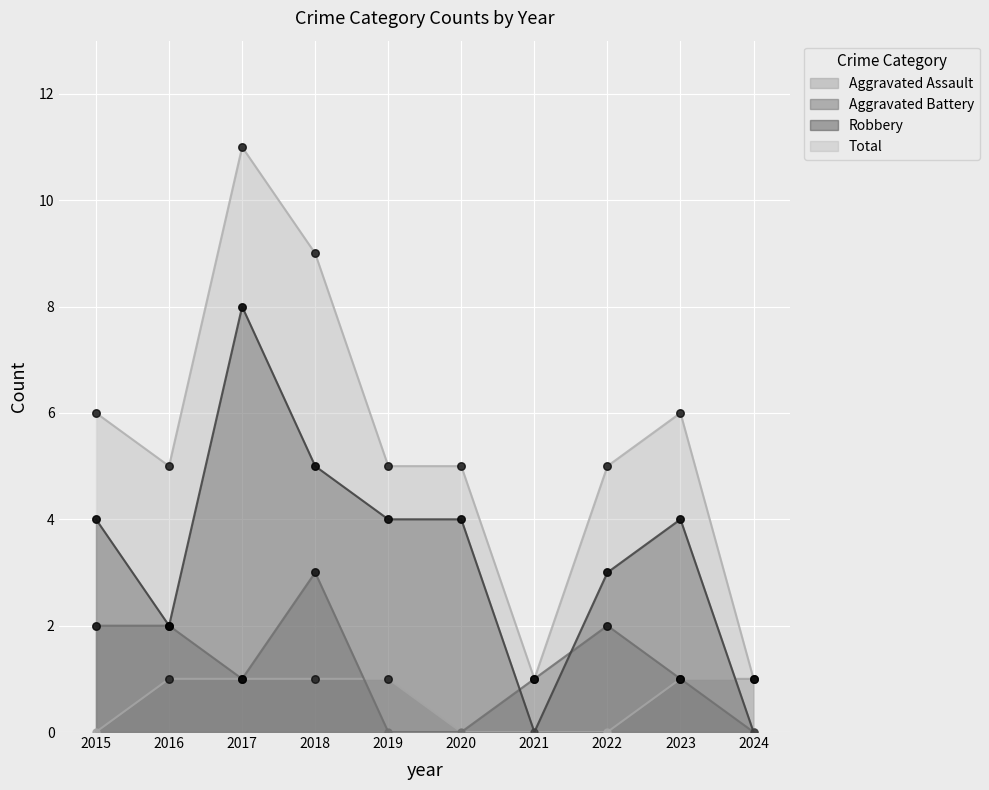

Which series has the widest spread of Y values?

Total